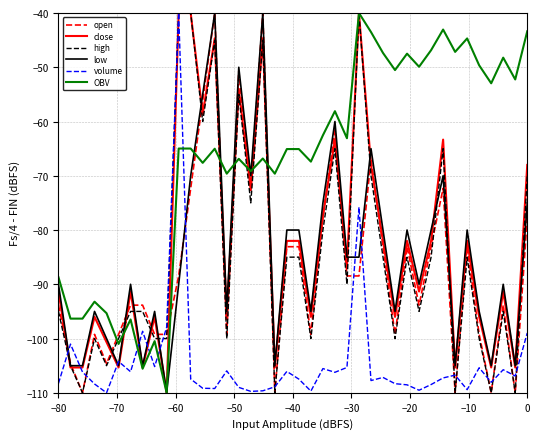

Count the number of data series in this chart.

6